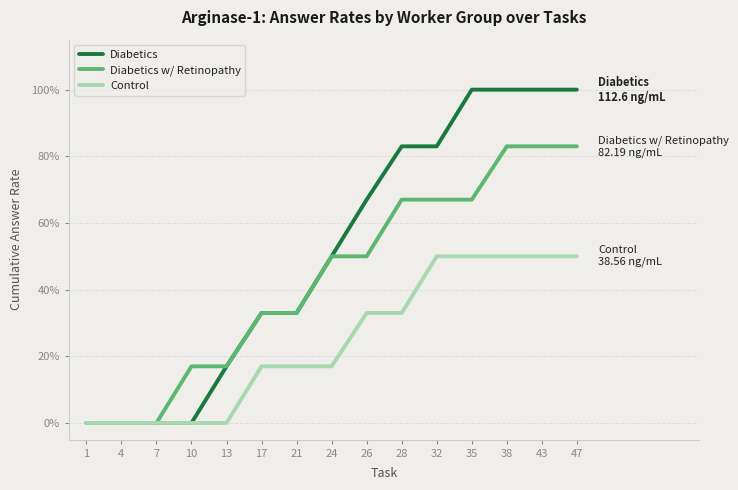

Rank the series by their maximum value, from lowest to highest.

Control, Diabetics w/ Retinopathy, Diabetics